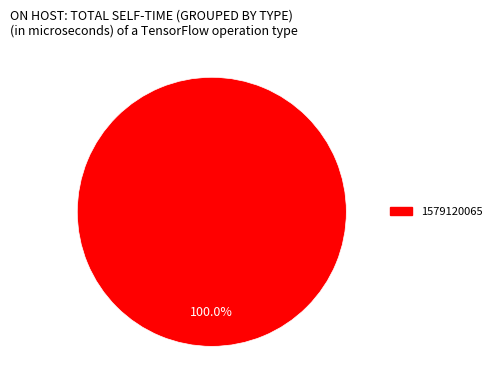

How many slices are in this pie chart?

1